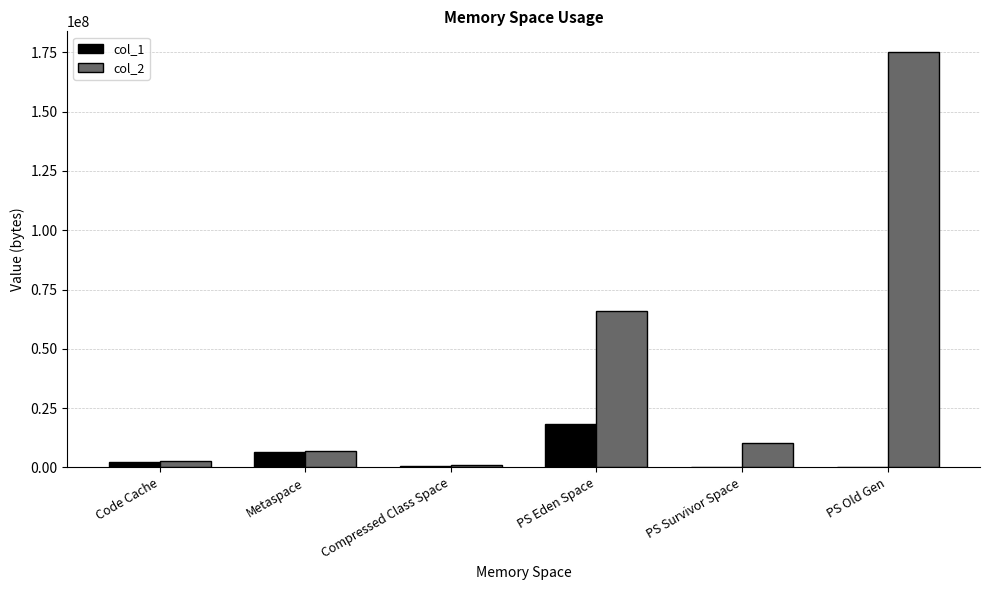

Which series has the widest spread of values?

col_2